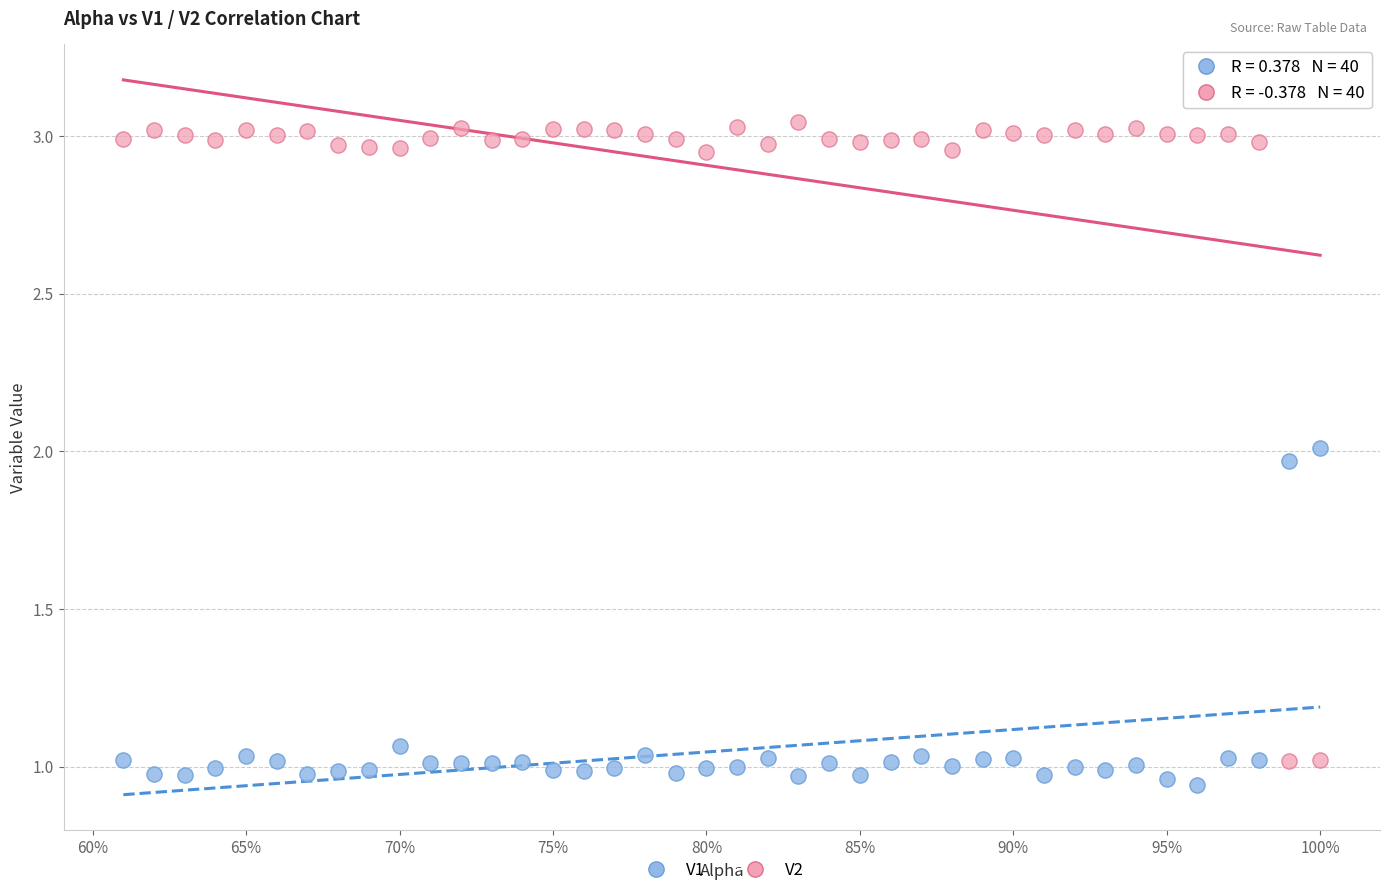

Across all data points, what is the range of X values (max minus min)?

0.4